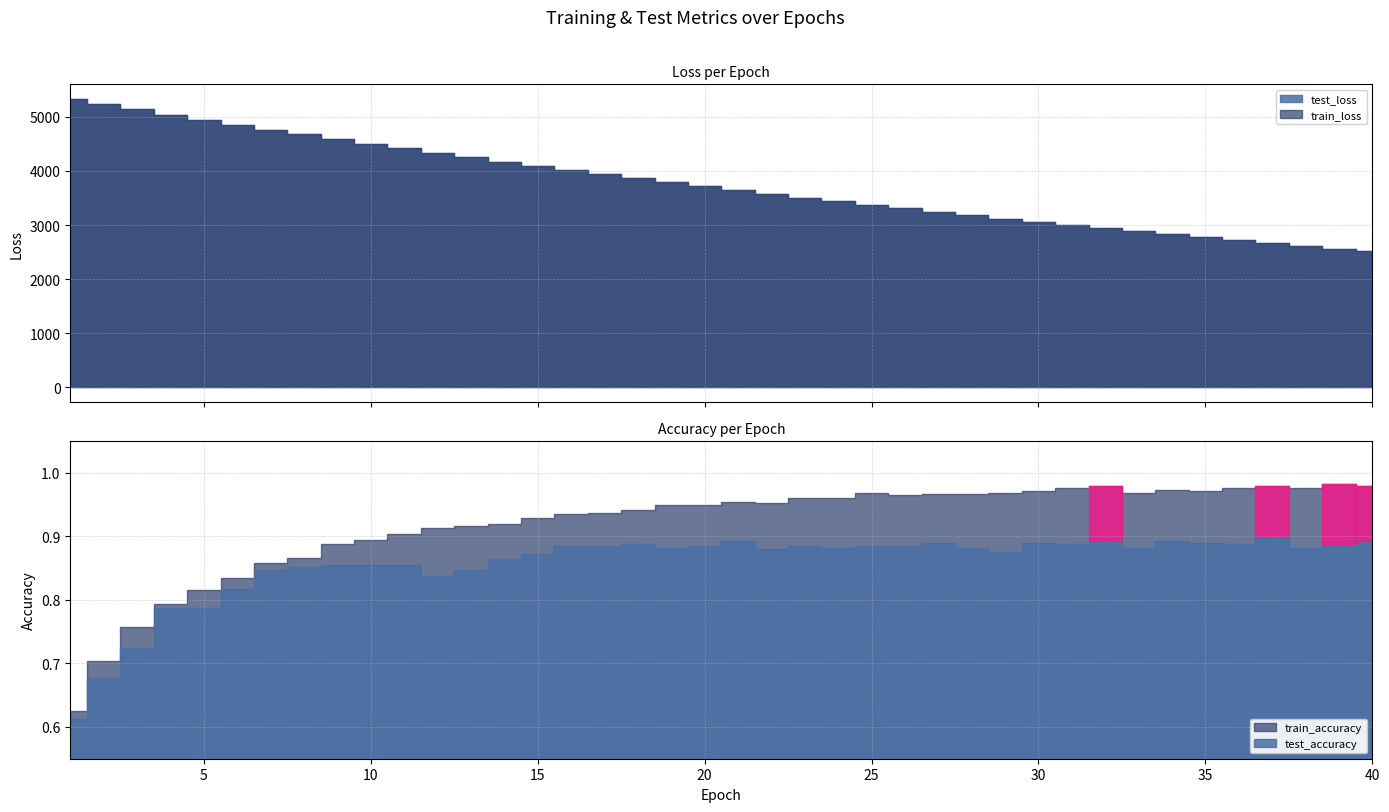

Reading left to right, what are all the values shown in this chart?

test_accuracy: 0.6	0.7	0.7	0.8	0.8	0.8	0.8	0.9	0.9	0.9	0.9	0.8	0.8	0.9	0.9	0.9	0.9	0.9	0.9	0.9	0.9	0.9	0.9	0.9	0.9	0.9	0.9	0.9	0.9	0.9	0.9	0.9	0.9	0.9	0.9	0.9	0.9	0.9	0.9	0.9
train_accuracy: 0.6	0.7	0.8	0.8	0.8	0.8	0.9	0.9	0.9	0.9	0.9	0.9	0.9	0.9	0.9	0.9	0.9	0.9	0.9	0.9	1.0	1.0	1.0	1.0	1.0	1.0	1.0	1.0	1.0	1.0	1.0	1.0	1.0	1.0	1.0	1.0	1.0	1.0	1.0	1.0
test_loss: 5332.7	5233.3	5136.9	5041.6	4947.7	4855.0	4764.2	4674.8	4587.0	4500.8	4415.9	4332.3	4250.6	4170.1	4090.6	4013.0	3936.7	3861.7	3788.1	3715.5	3644.5	3575.0	3506.2	3439.1	3373.0	3308.1	3244.5	3181.8	3120.3	3060.0	3000.6	2942.5	2885.5	2829.4	2774.3	2720.2	2667.1	2615.1	2564.0	2513.9
train_loss: 5332.5	5233.0	5136.0	5040.6	4946.5	4853.8	4763.1	4673.7	4585.8	4499.4	4414.7	4331.2	4249.3	4168.8	4089.6	4011.9	3935.6	3860.6	3786.9	3714.6	3643.6	3573.9	3505.3	3438.0	3371.9	3307.1	3243.3	3180.8	3119.4	3059.0	2999.8	2941.7	2884.6	2828.6	2773.5	2719.5	2666.5	2614.4	2563.3	2513.1